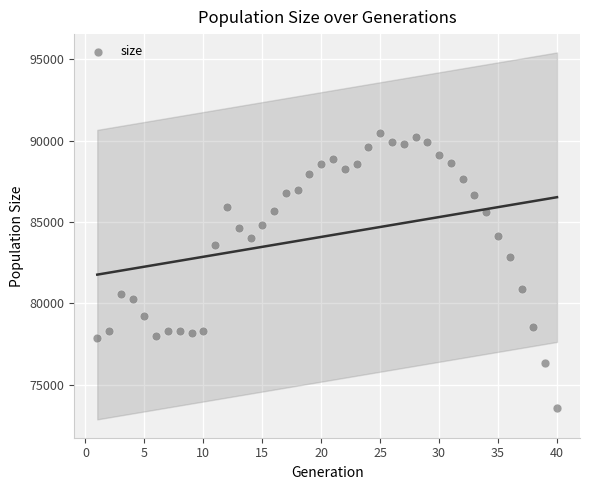

What Y value in the scatter plot is closest to 82034?

82833